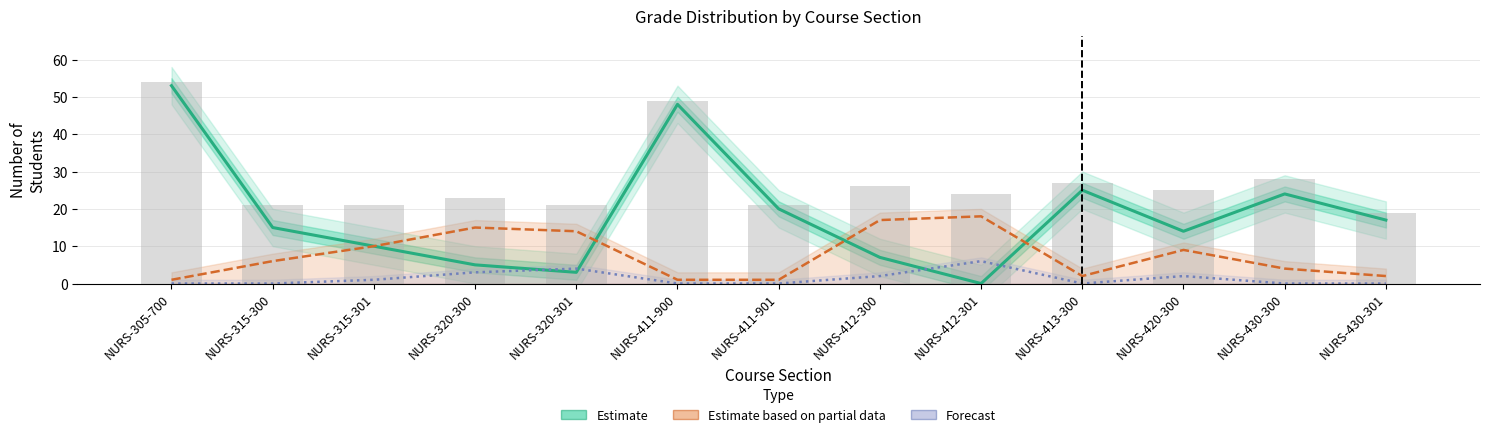

Where is Estimate nearest to the value 26?

NURS-413-300